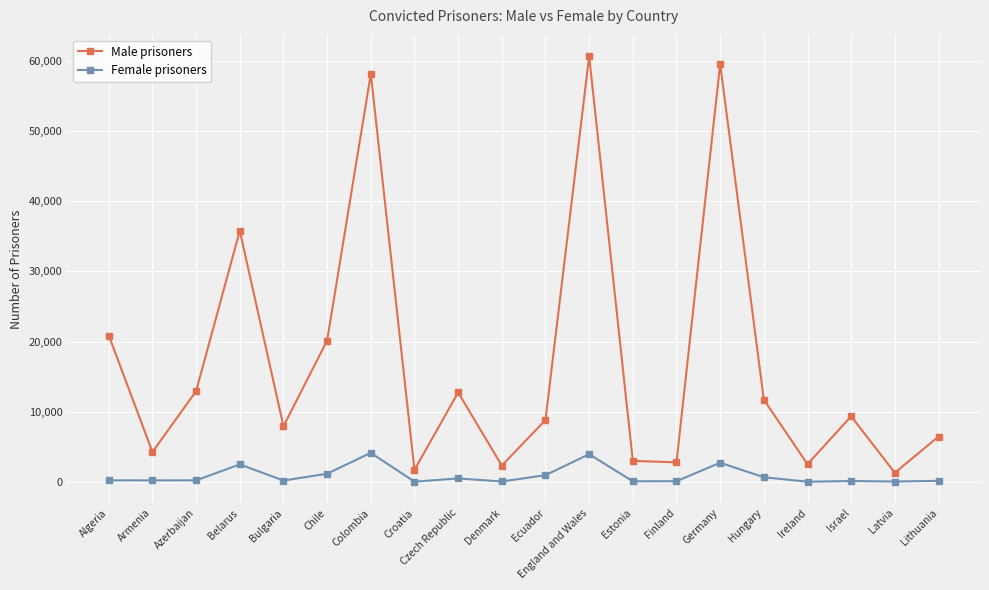

Is the value of Female prisoners at Denmark greater than the value of Male prisoners at Israel?

No